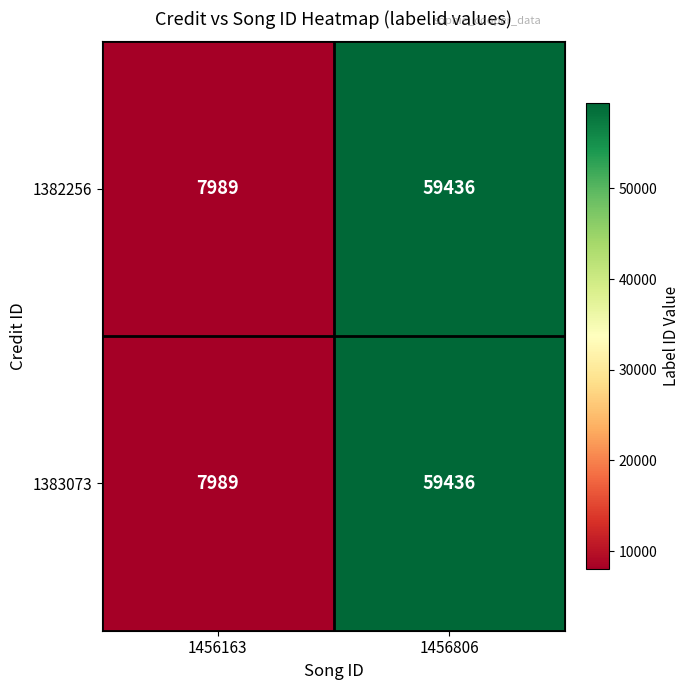

List the labels in order of 1382256 value, largest first.

1456806, 1456163